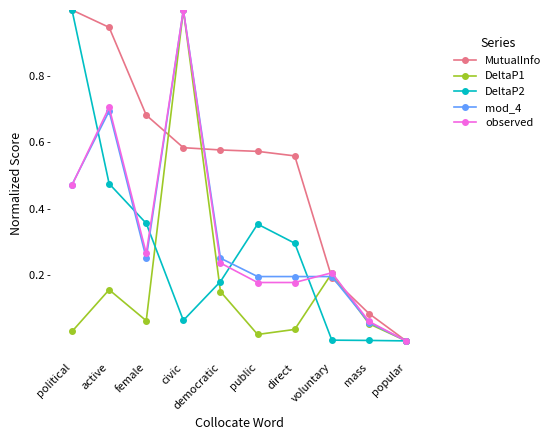

Is this an area chart (filled region under the line)?

No